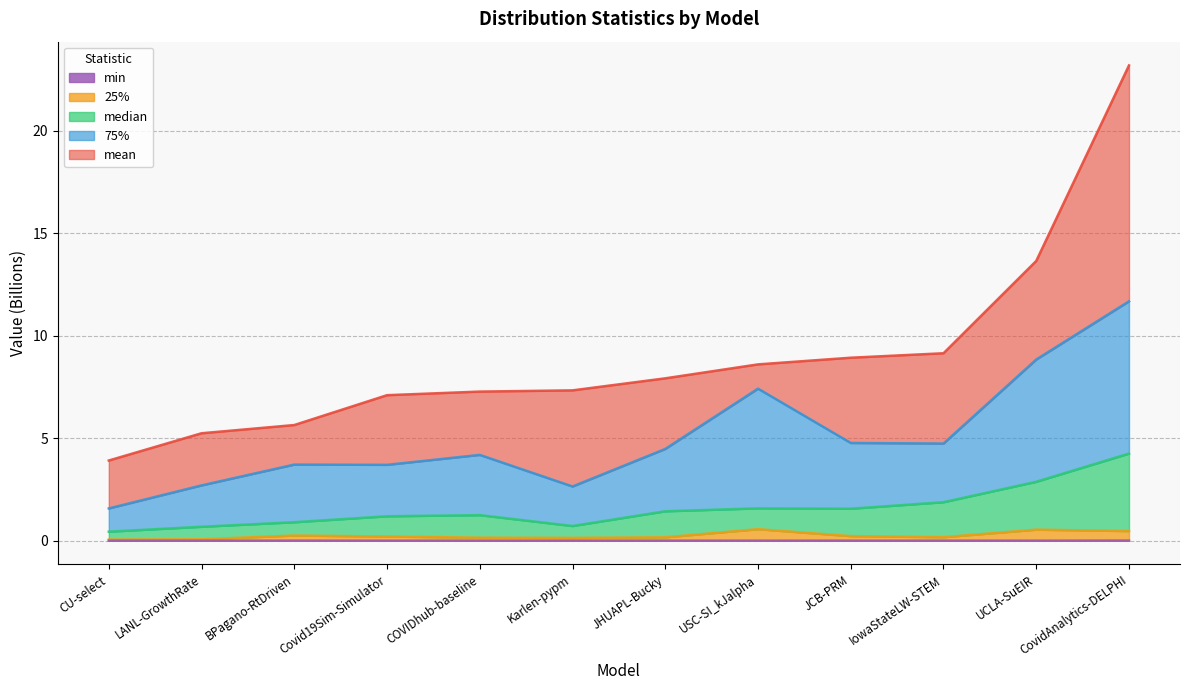

Reading left to right, what are all the values shown in this chart?

mean: CU-select=3.9	LANL-GrowthRate=5.2	BPagano-RtDriven=5.6	Covid19Sim-Simulator=7.1	COVIDhub-baseline=7.3	Karlen-pypm=7.3	JHUAPL-Bucky=7.9	USC-SI_kJalpha=8.6	JCB-PRM=8.9	IowaStateLW-STEM=9.1	UCLA-SuEIR=13.6	CovidAnalytics-DELPHI=23.2
median: CU-select=0.4	LANL-GrowthRate=0.7	BPagano-RtDriven=0.9	Covid19Sim-Simulator=1.2	COVIDhub-baseline=1.2	Karlen-pypm=0.7	JHUAPL-Bucky=1.4	USC-SI_kJalpha=1.6	JCB-PRM=1.6	IowaStateLW-STEM=1.9	UCLA-SuEIR=2.9	CovidAnalytics-DELPHI=4.2
75%: CU-select=1.6	LANL-GrowthRate=2.7	BPagano-RtDriven=3.7	Covid19Sim-Simulator=3.7	COVIDhub-baseline=4.2	Karlen-pypm=2.6	JHUAPL-Bucky=4.5	USC-SI_kJalpha=7.4	JCB-PRM=4.8	IowaStateLW-STEM=4.7	UCLA-SuEIR=8.8	CovidAnalytics-DELPHI=11.7
25%: CU-select=0.1	LANL-GrowthRate=0.1	BPagano-RtDriven=0.3	Covid19Sim-Simulator=0.2	COVIDhub-baseline=0.1	Karlen-pypm=0.1	JHUAPL-Bucky=0.2	USC-SI_kJalpha=0.6	JCB-PRM=0.2	IowaStateLW-STEM=0.2	UCLA-SuEIR=0.5	CovidAnalytics-DELPHI=0.5
min: CU-select=0.0	LANL-GrowthRate=0.0	BPagano-RtDriven=0.0	Covid19Sim-Simulator=0.0	COVIDhub-baseline=0.0	Karlen-pypm=0.0	JHUAPL-Bucky=0.0	USC-SI_kJalpha=0.0	JCB-PRM=0.0	IowaStateLW-STEM=0.0	UCLA-SuEIR=0.0	CovidAnalytics-DELPHI=0.0